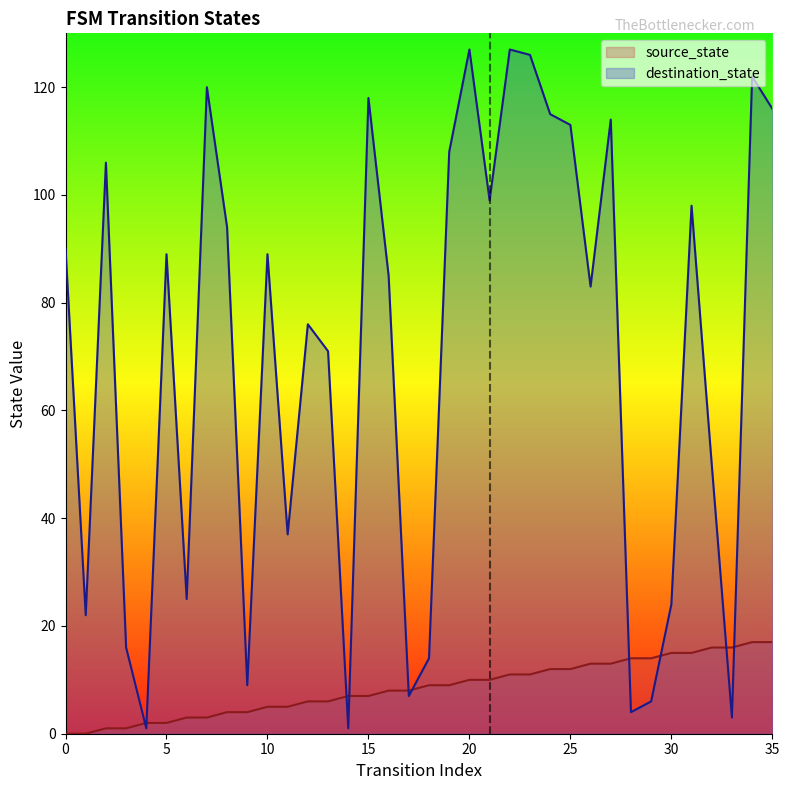

Rank the categories by source_state value from highest to lowest.

34, 35, 32, 33, 30, 31, 28, 29, 26, 27, 24, 25, 22, 23, 20, 21, 18, 19, 16, 17, 14, 15, 12, 13, 10, 11, 8, 9, 6, 7, 4, 5, 2, 3, 0, 1